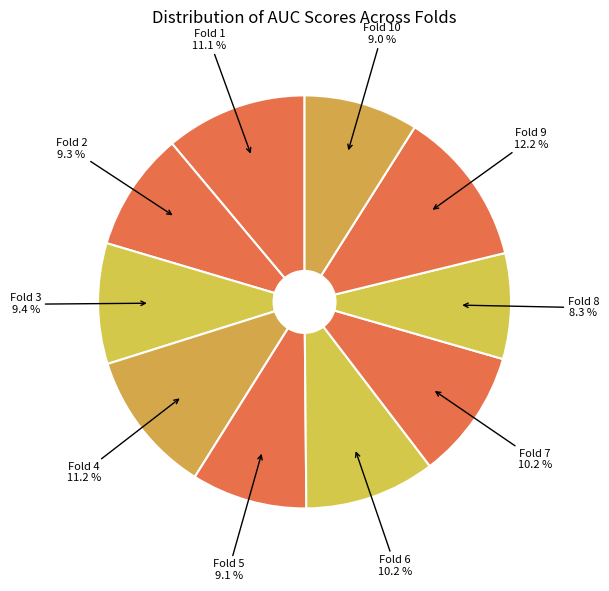

Does Fold 8 represent more than half of the total?

No